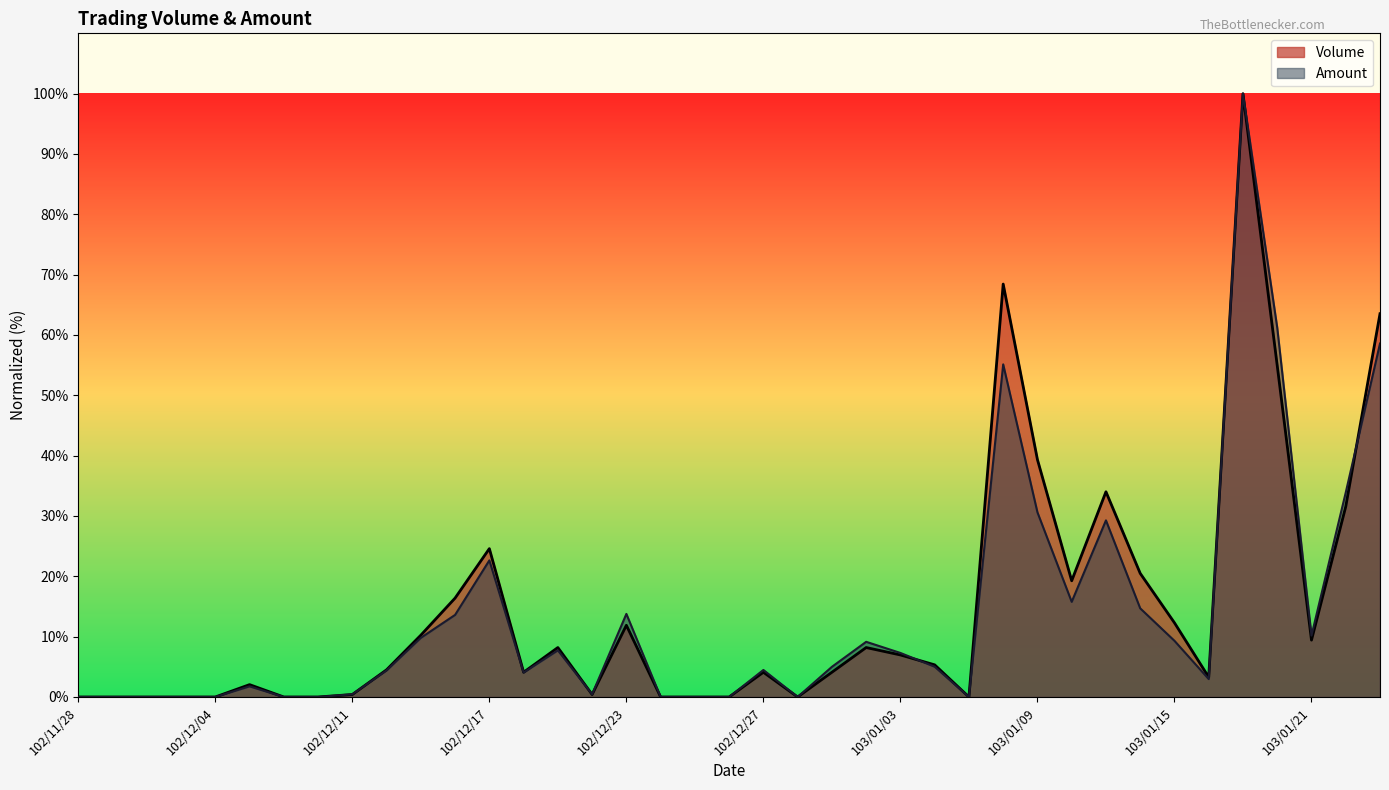

Is it true that Volume equals 19.3 at 103/01/10?

True